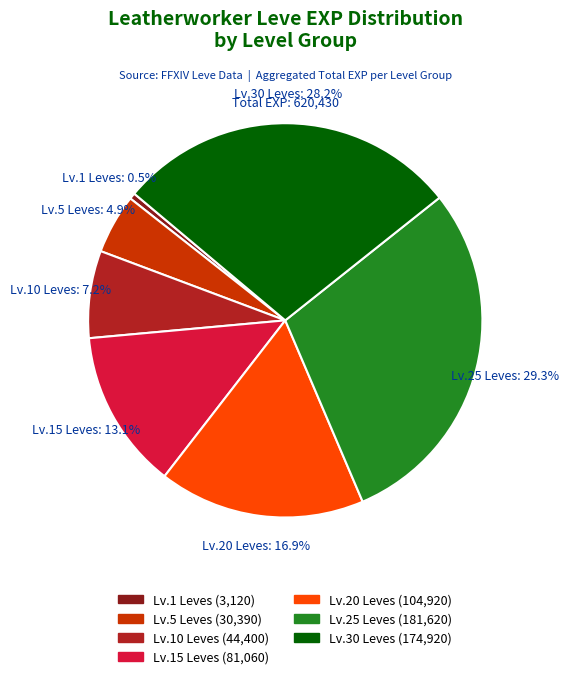

Is there a majority slice in this chart?

No